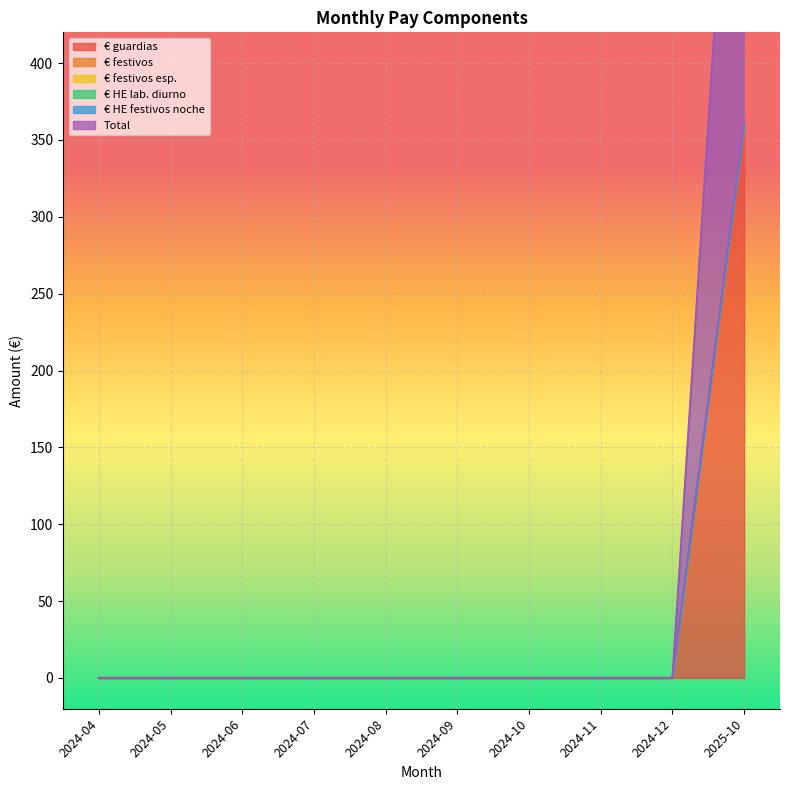

At how many categories does at least one series exceed 207?

1